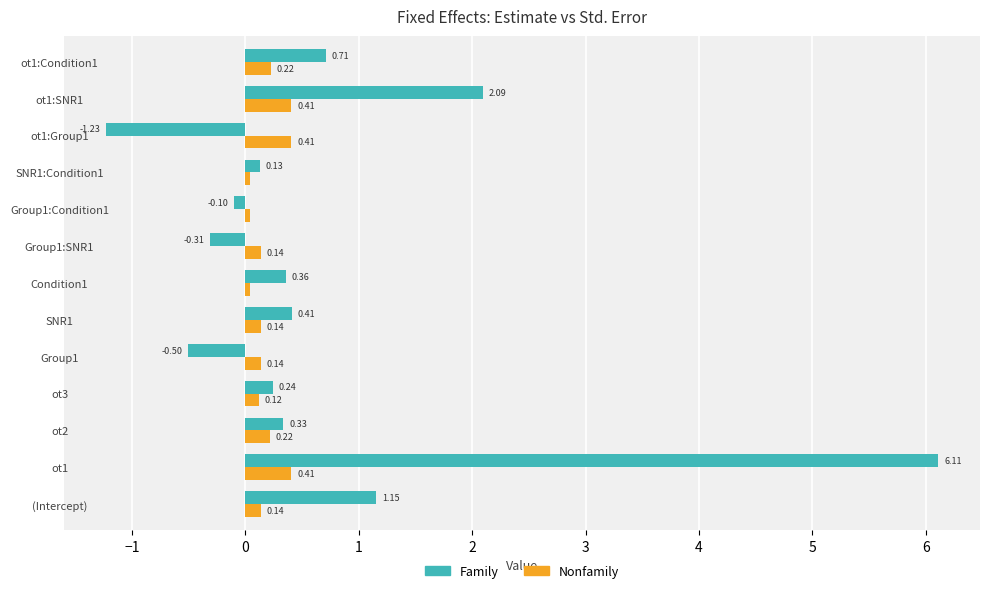

Rank the series by their average value, from highest to lowest.

Family, Nonfamily